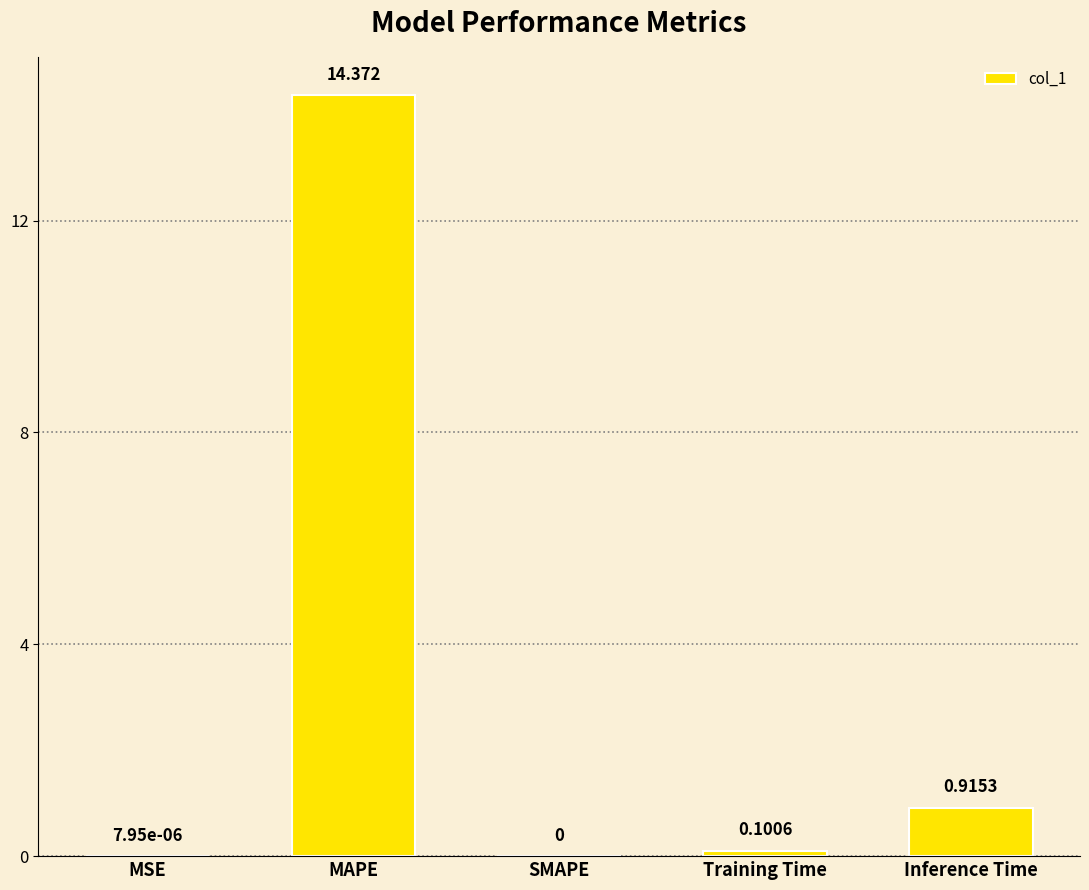

Which label corresponds to the largest value in the chart?

MAPE